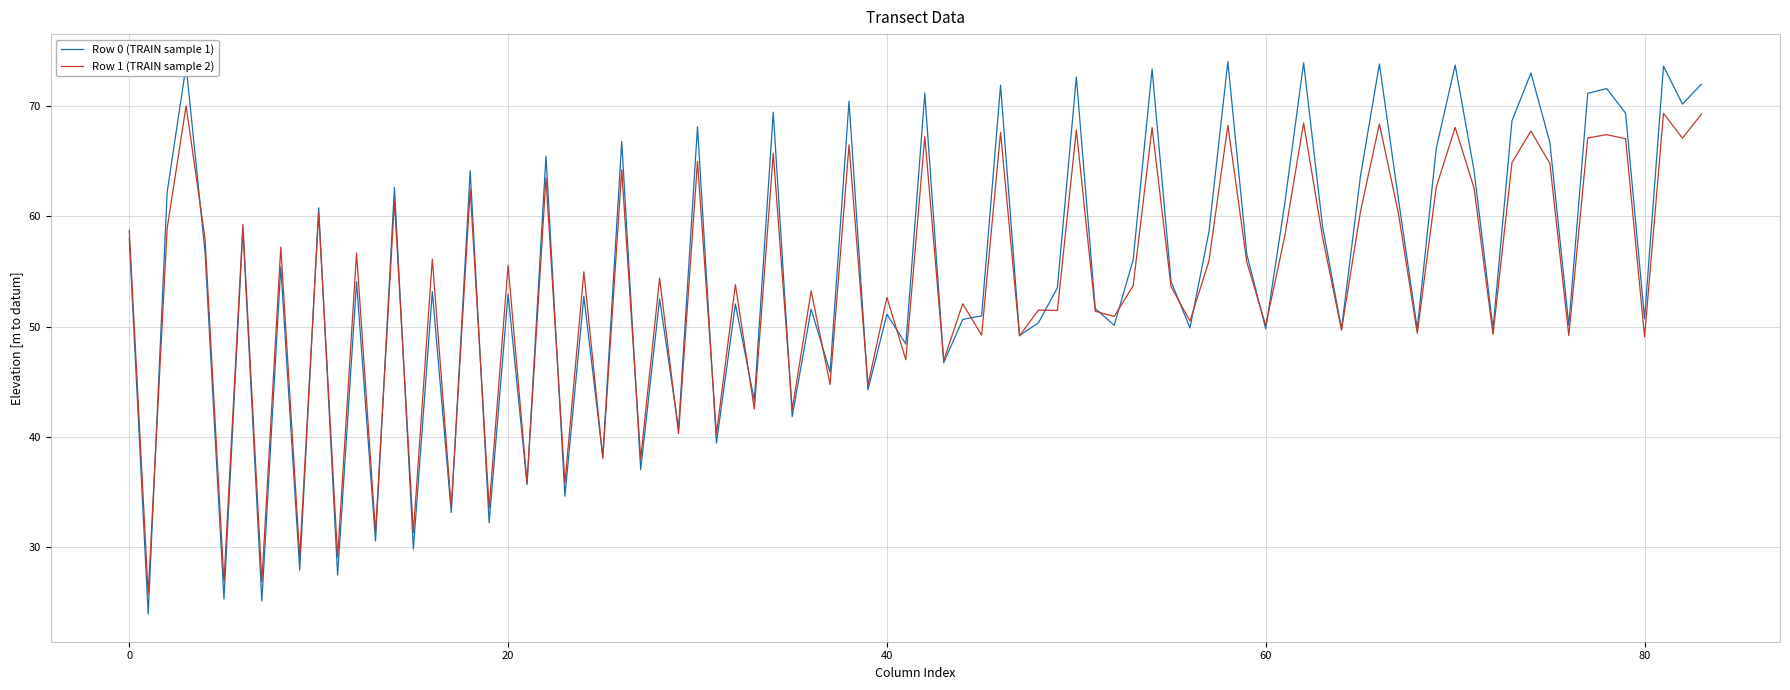

Which series has the largest total across all categories?

Row 0 (TRAIN sample 1)